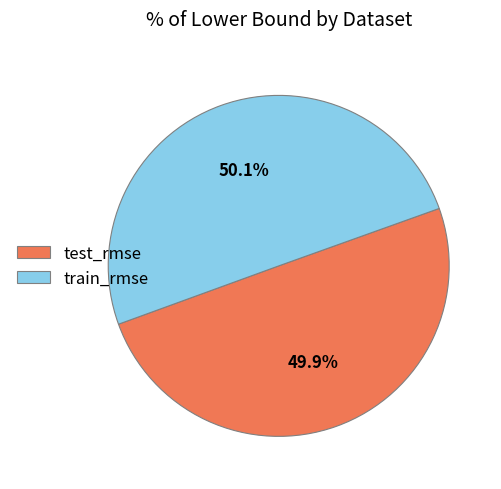

To the nearest percent, what is the average slice percentage?

50%